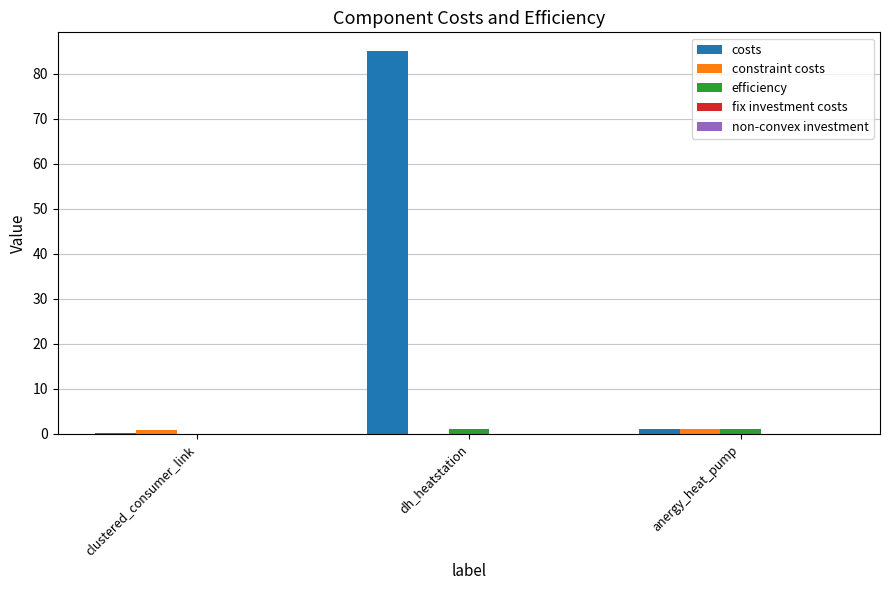

Where is efficiency nearest to the value 0?

clustered_consumer_link